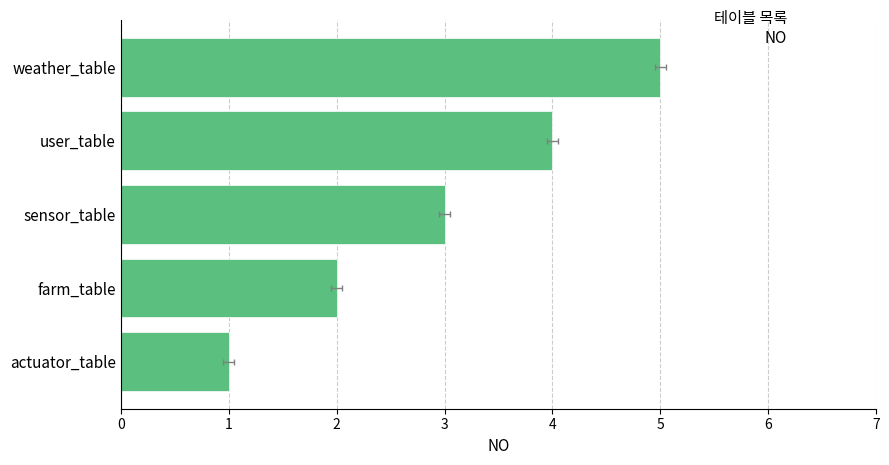

What is the ratio of the value at user_table to the value at farm_table?

2.0